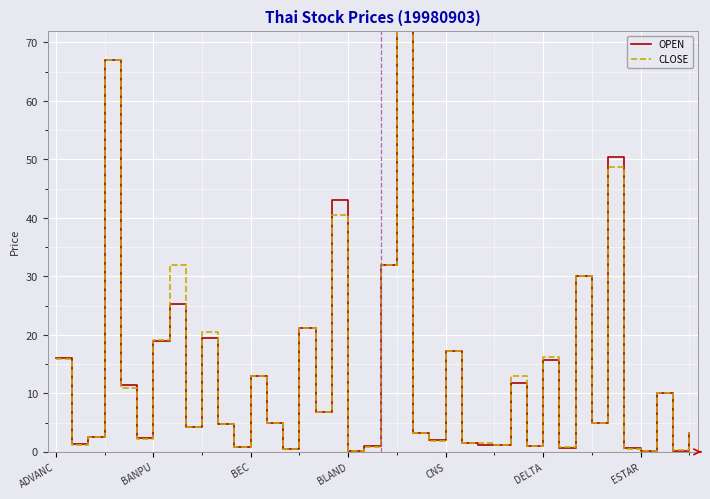

Read the OPEN value at 17.

43.1